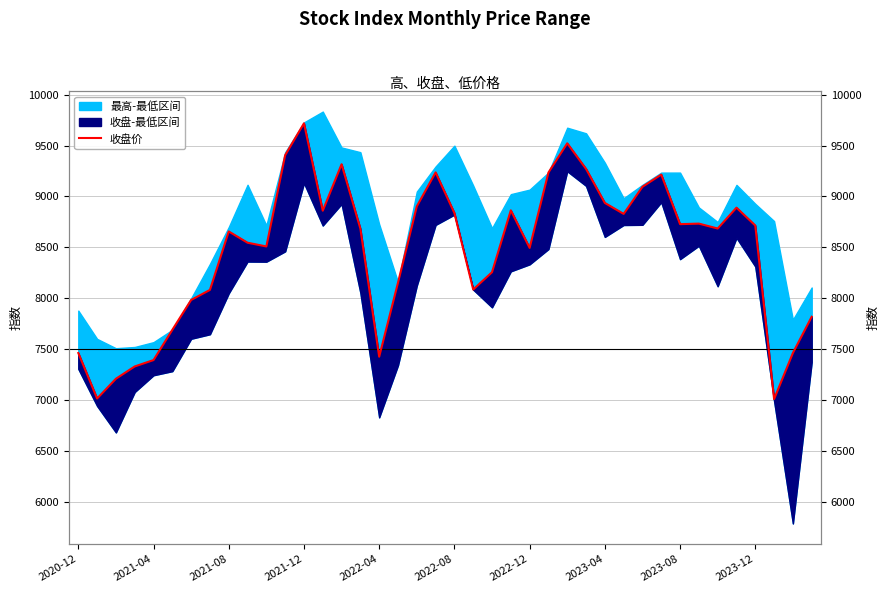

What is the change in value from 27 to 37?

-2259.2